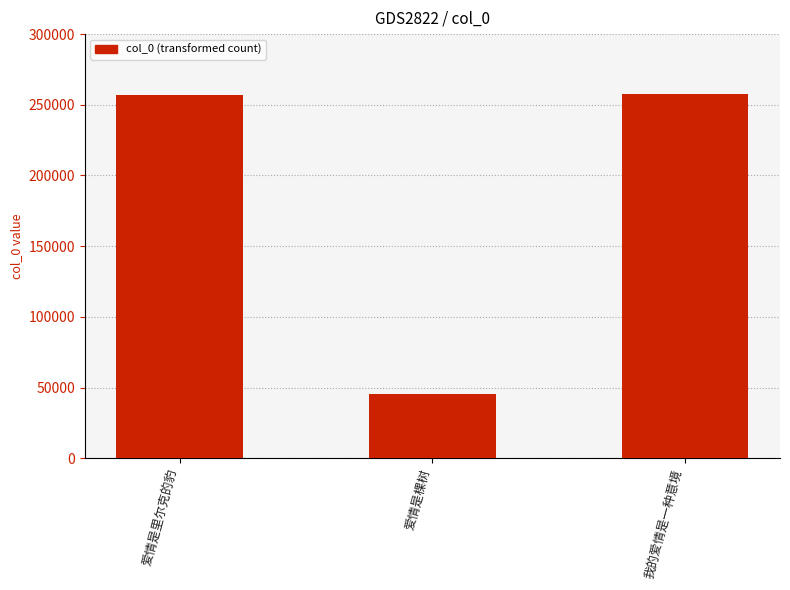

What is the difference between the values at 爱情是里尔克的豹 and 爱情是棵树?

211564